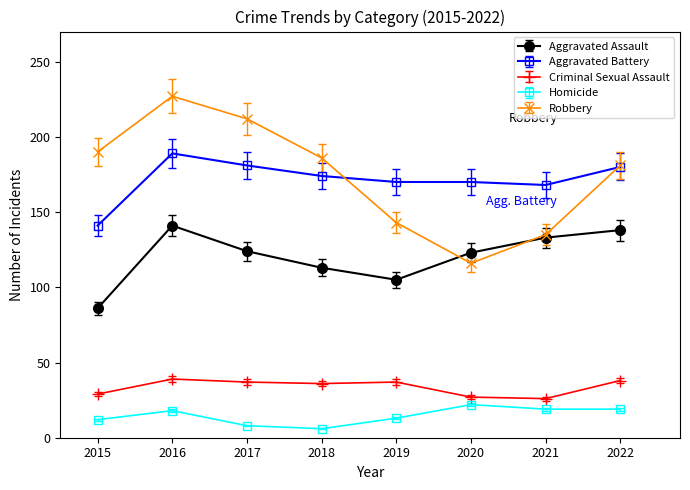

What value does the Aggravated Assault series have at 2017?

124